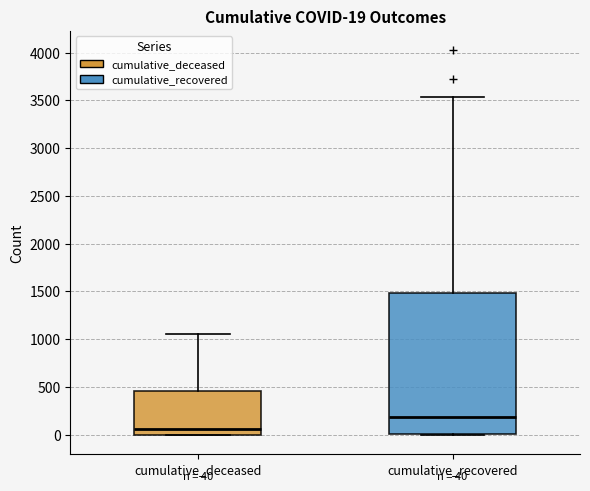

Which box is the tallest, from its lower edge to its upper edge?

cumulative_recovered